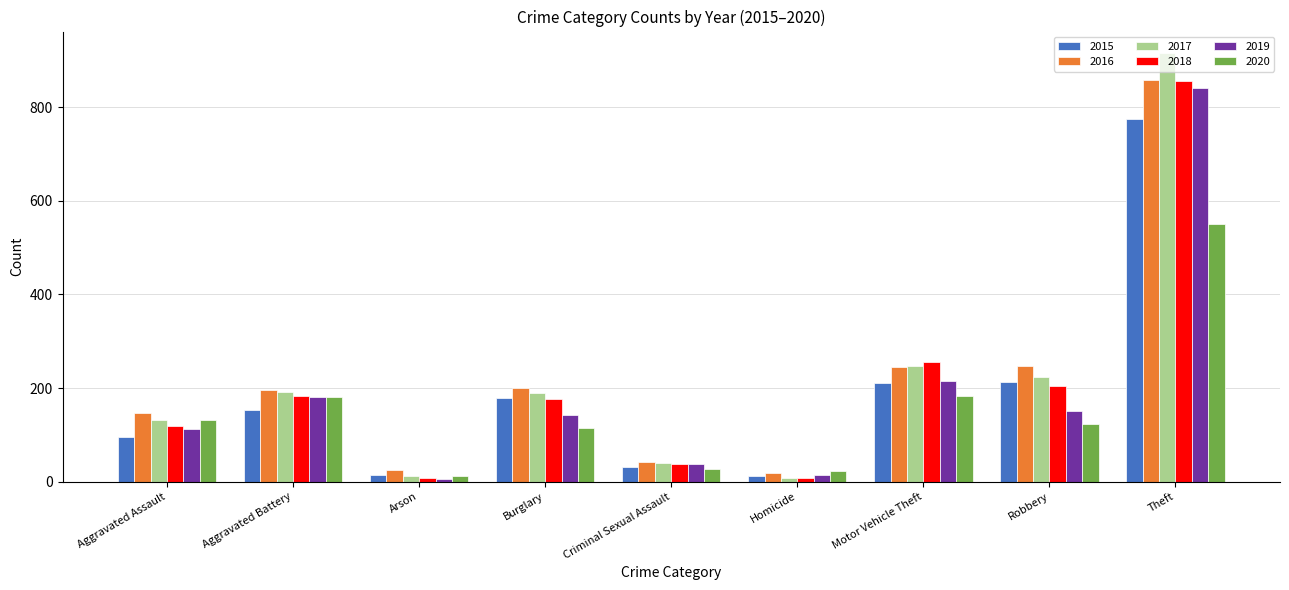

What position from the right is Motor Vehicle Theft?

3